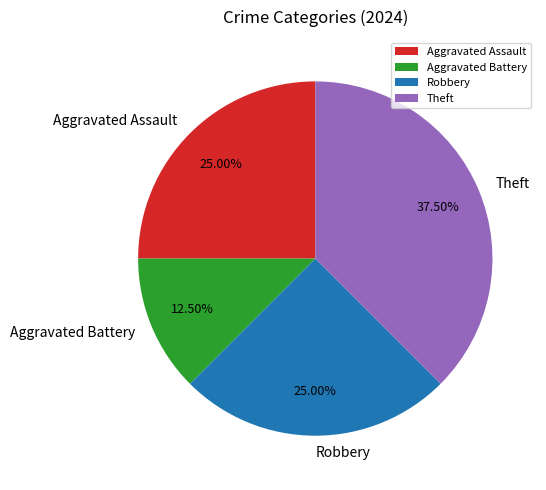

Does Aggravated Battery represent more than half of the total?

No